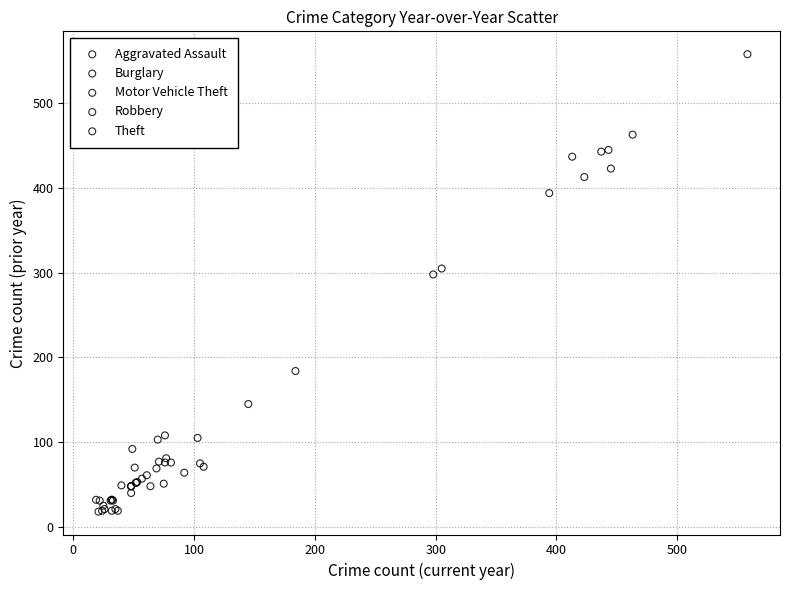

Which series reaches the maximum Y coordinate?

Theft